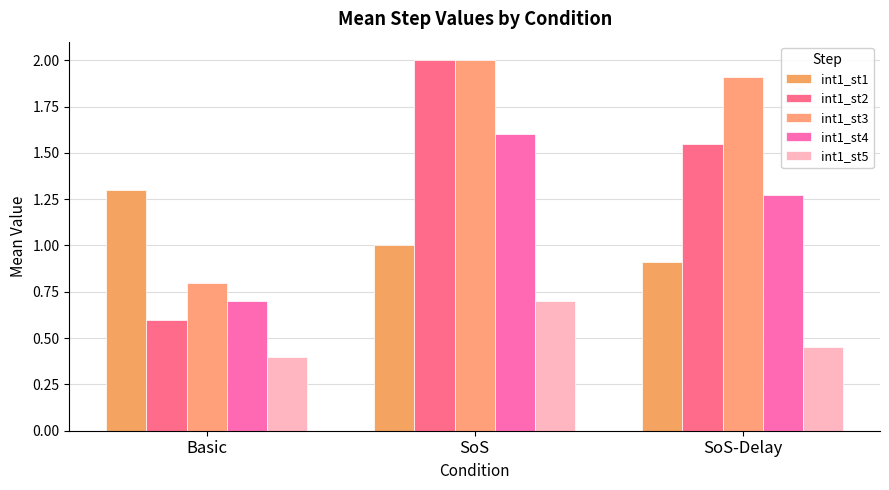

What is the difference between the highest and lowest values at Basic?

0.9